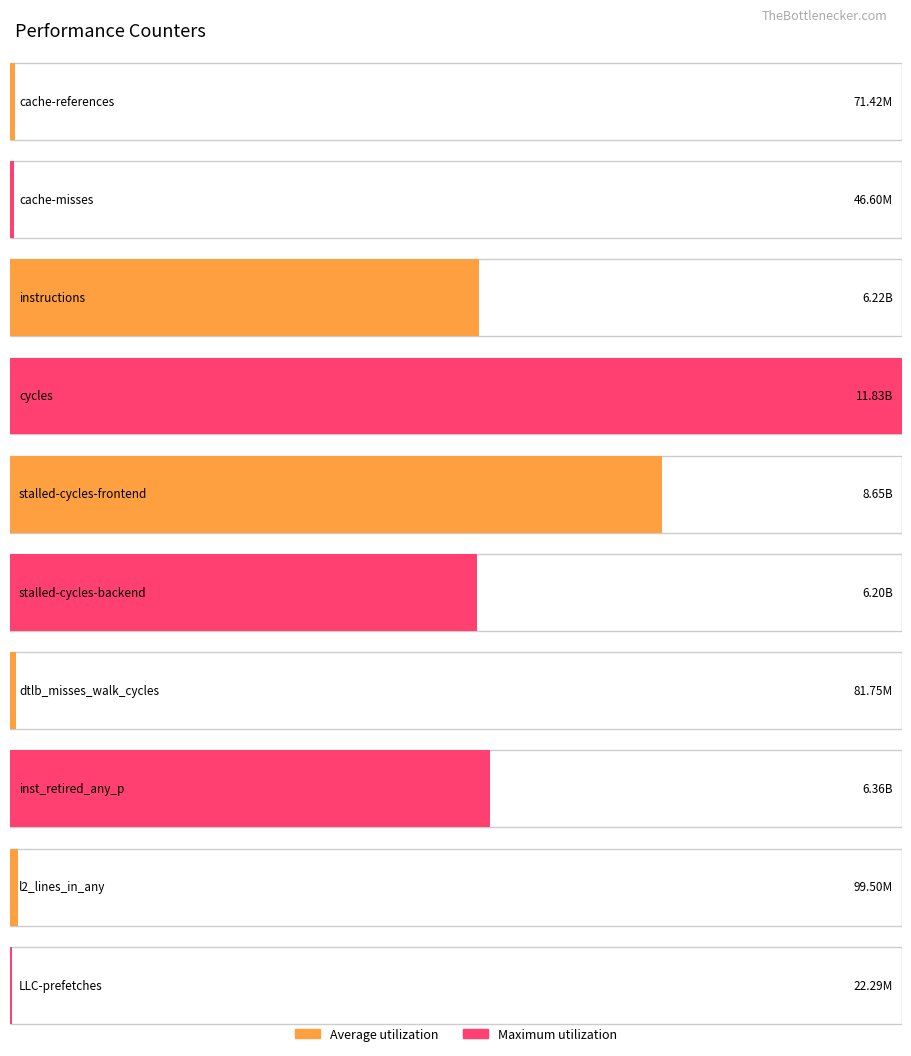

Between instructions and stalled-cycles-frontend, which is larger?

stalled-cycles-frontend